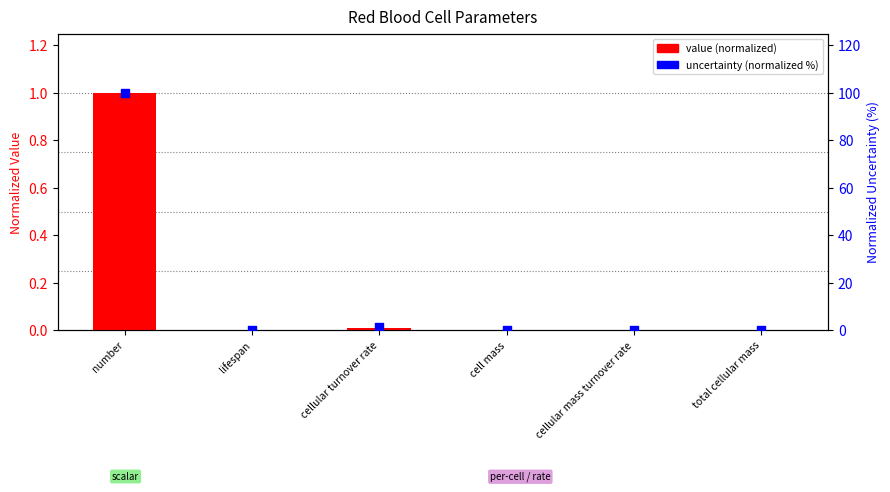

Which series has the largest Y range (max minus min)?

uncertainty (normalized %)